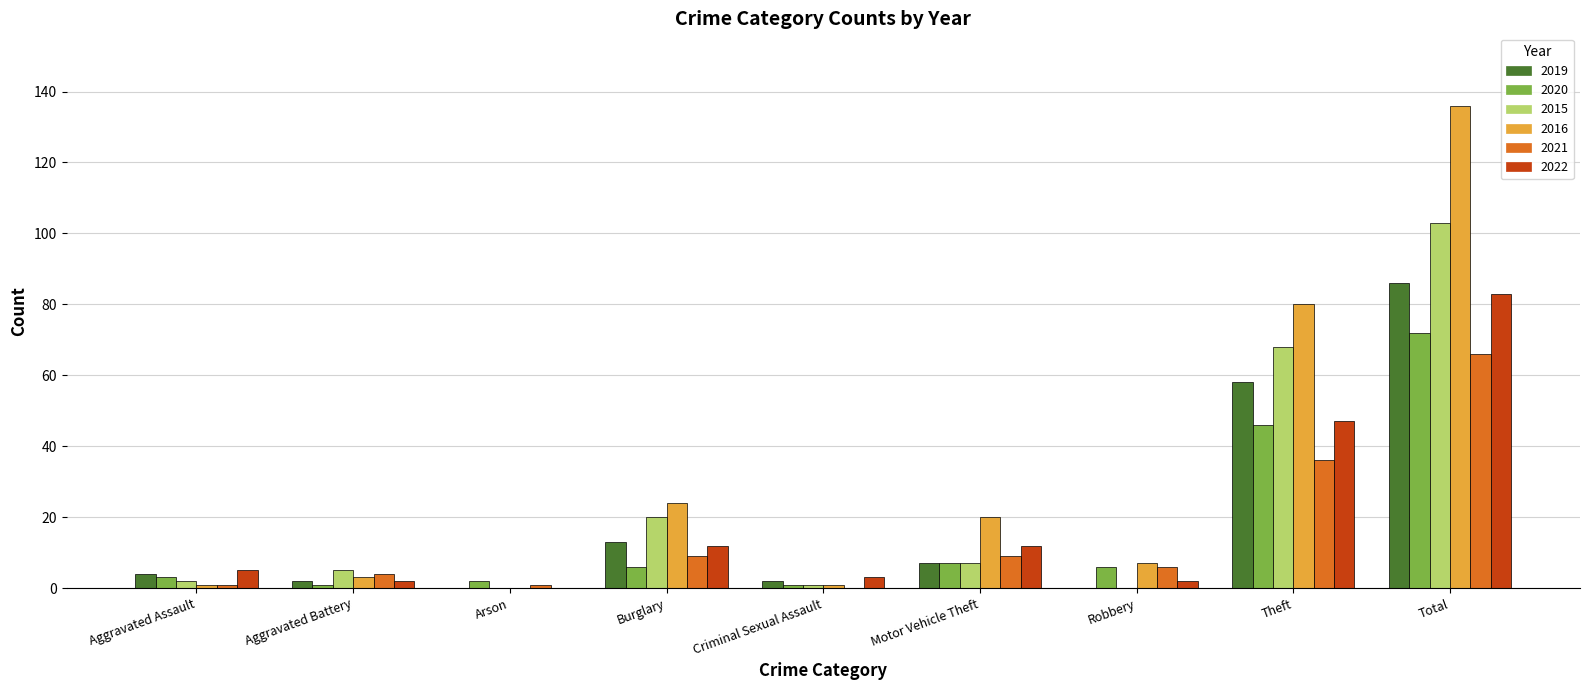

What is the difference between the 2016 values at Arson and Total?

136